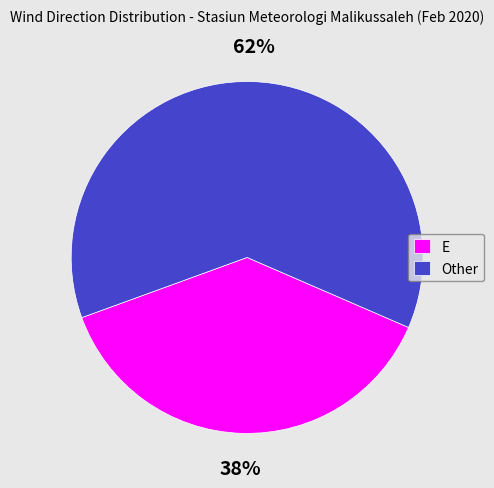

What is the smallest slice in the pie chart?

E